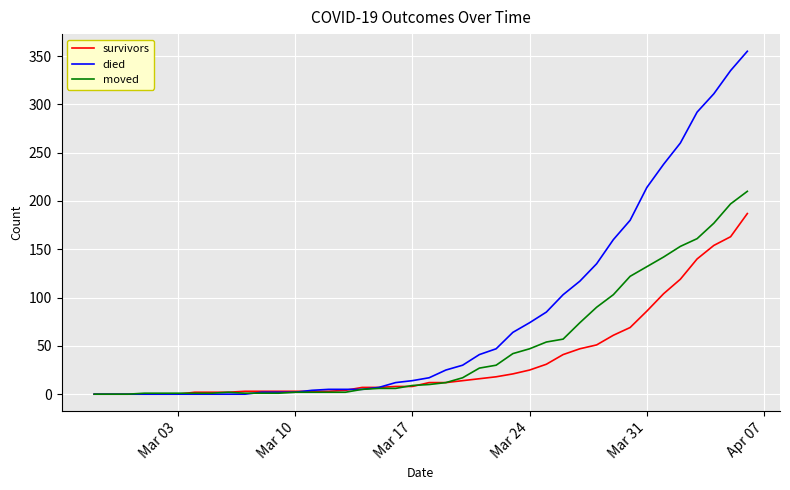

Which series has the largest total across all categories?

died